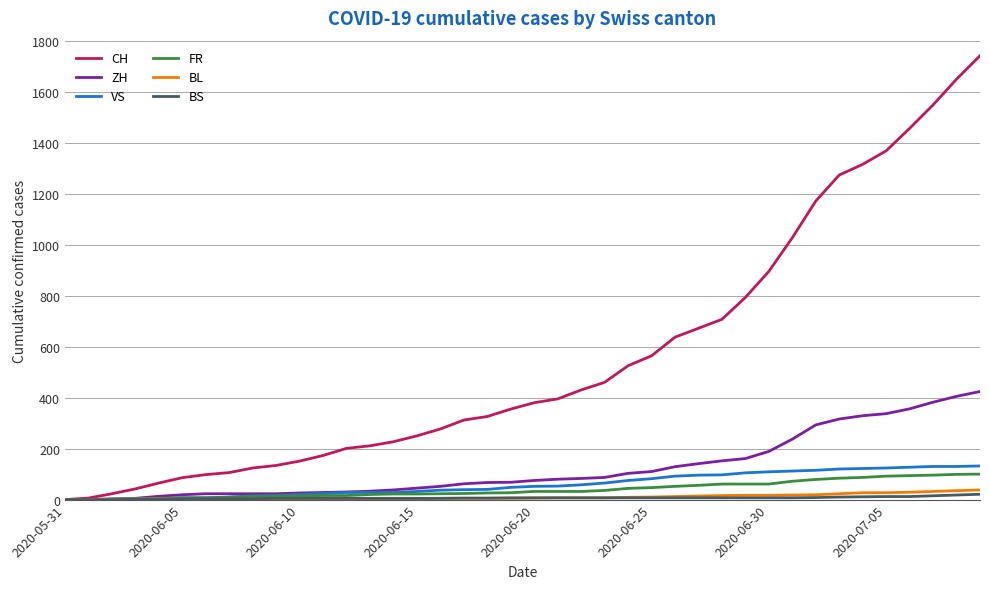

What is the maximum value shown in the chart?

1741